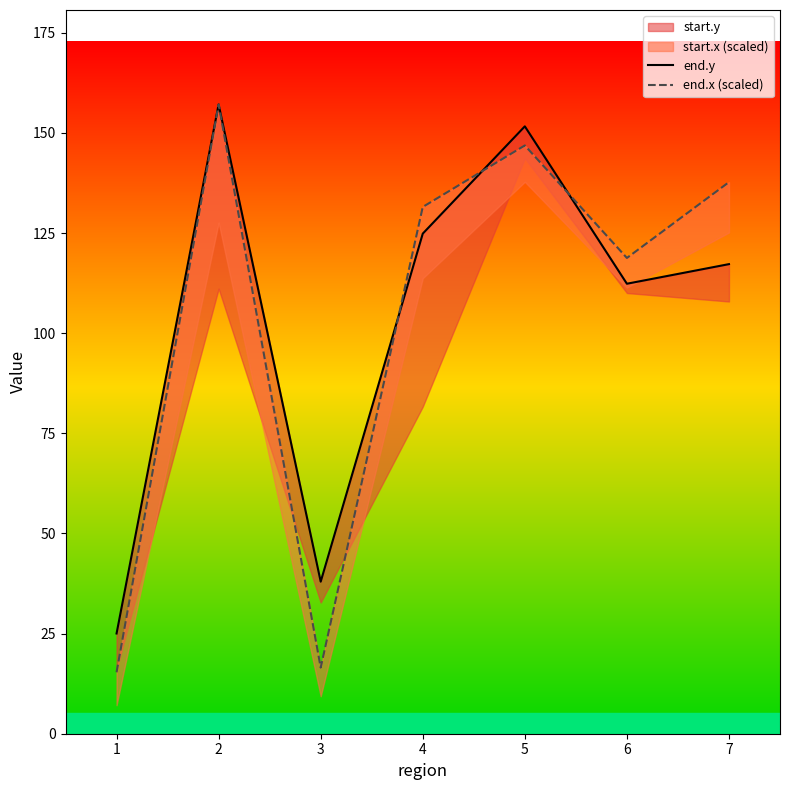

What is the value of the end.x (scaled) point at the 3rd from the left?

16.5